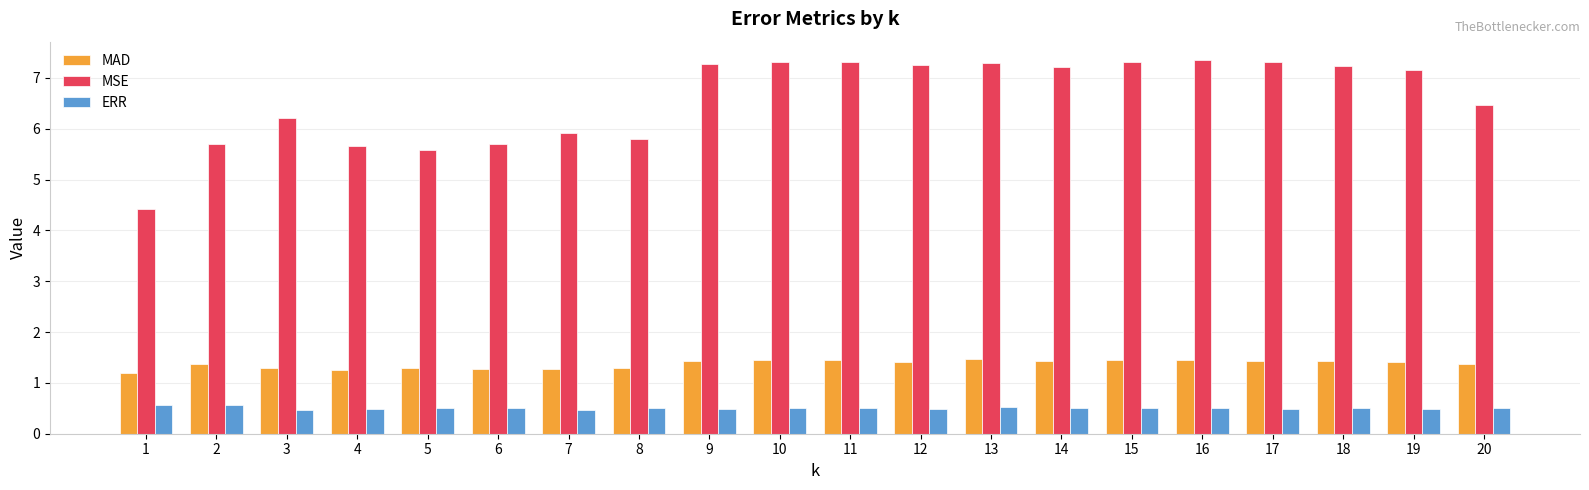

How many series are shown in this chart?

3